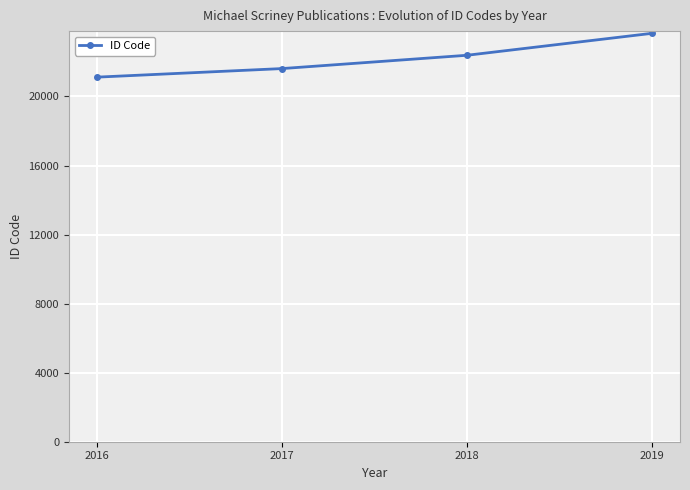

List the labels in order of value, largest first.

2019, 2018, 2017, 2016